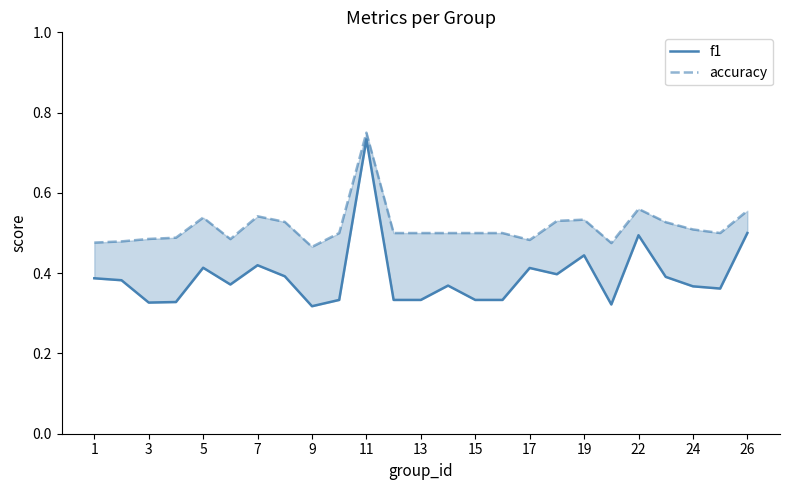

Rank the series by their maximum value, from lowest to highest.

f1, accuracy